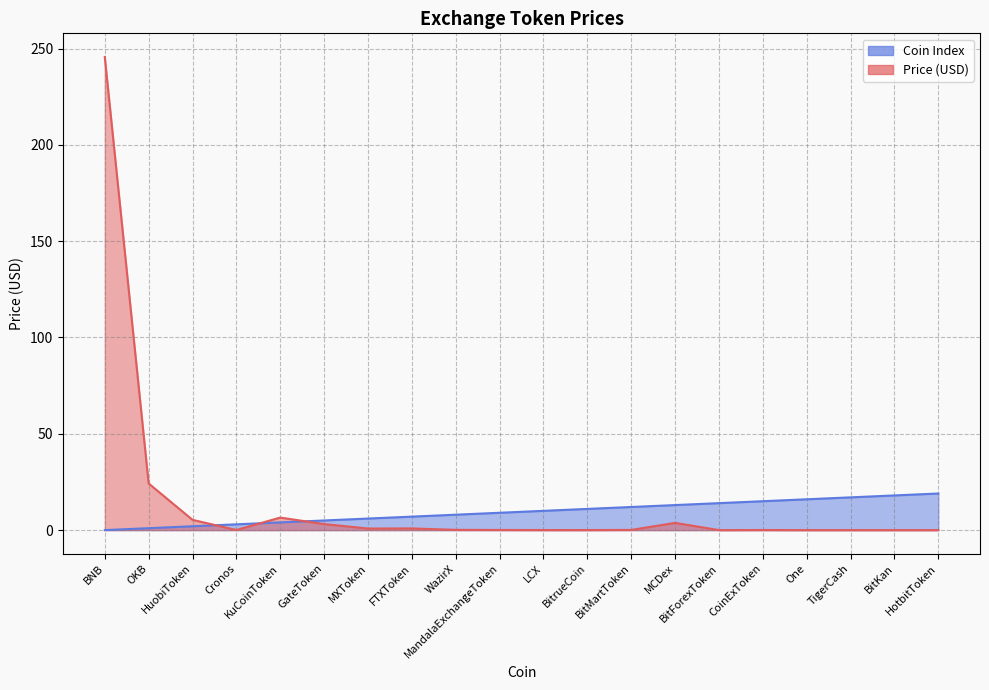

The Price series shows 0.0 at CoinExToken. True or false?

True